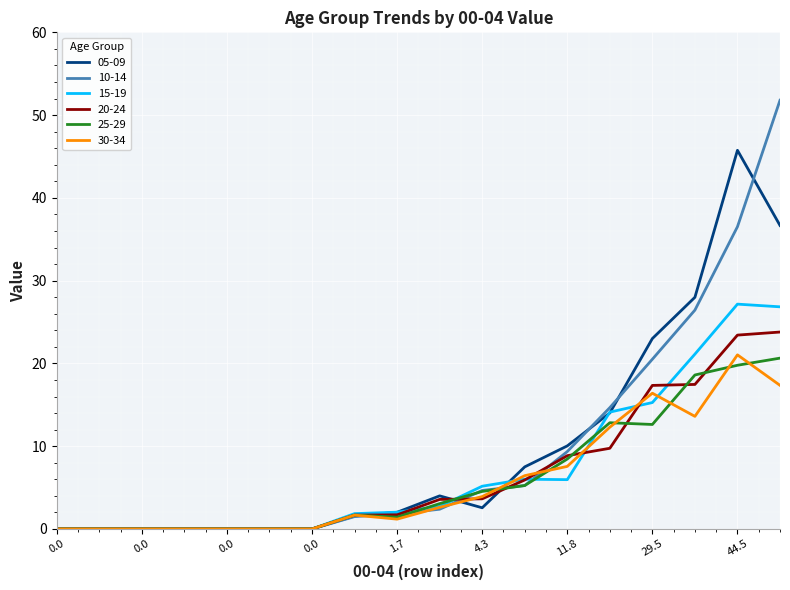

What is the greatest value displayed?

51.8